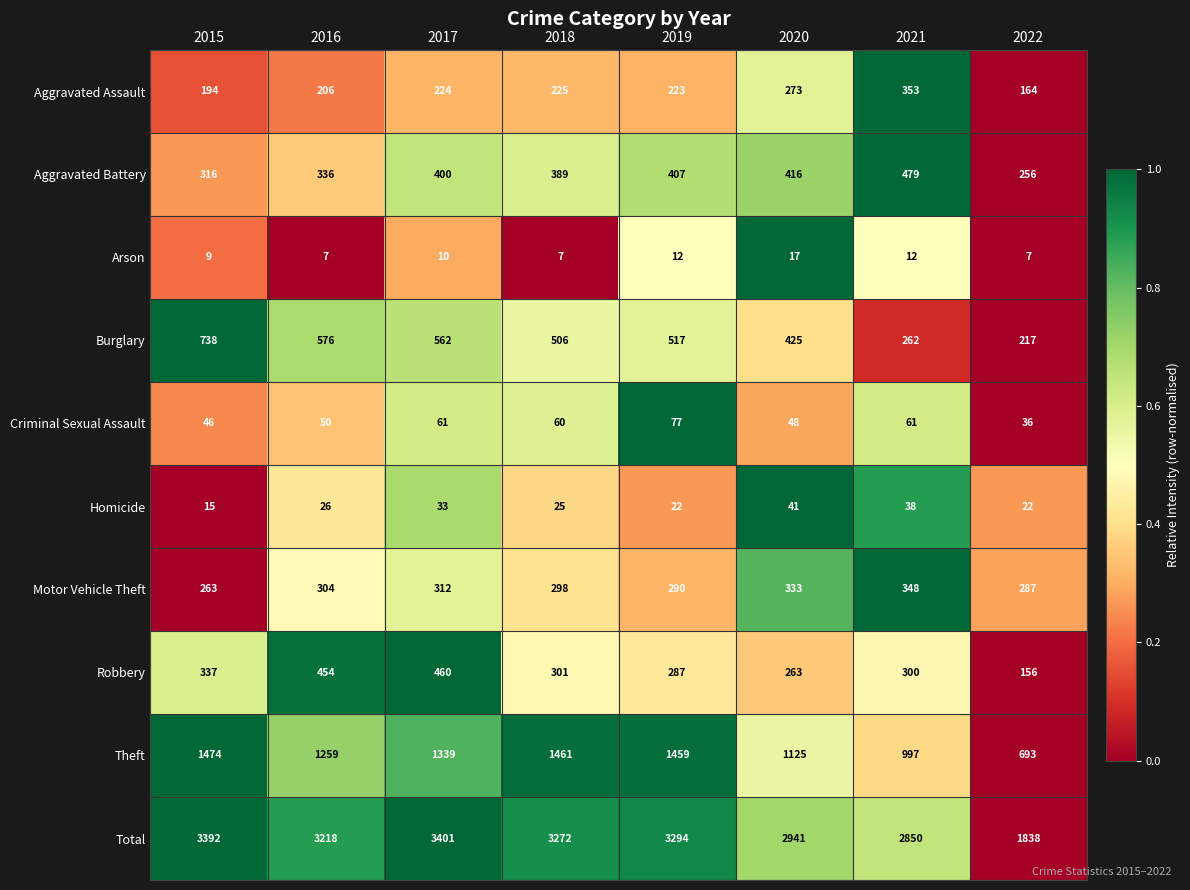

How many categories are shown in the chart?

8